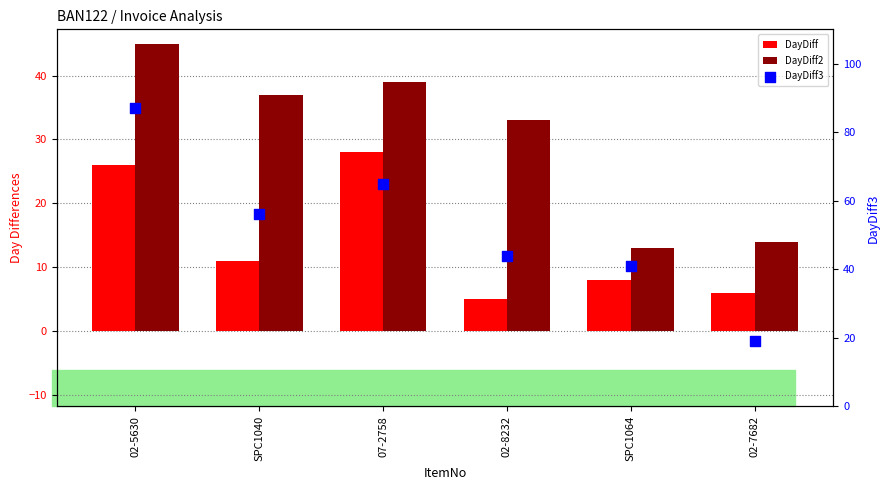

Which series reaches the minimum Y coordinate?

DayDiff